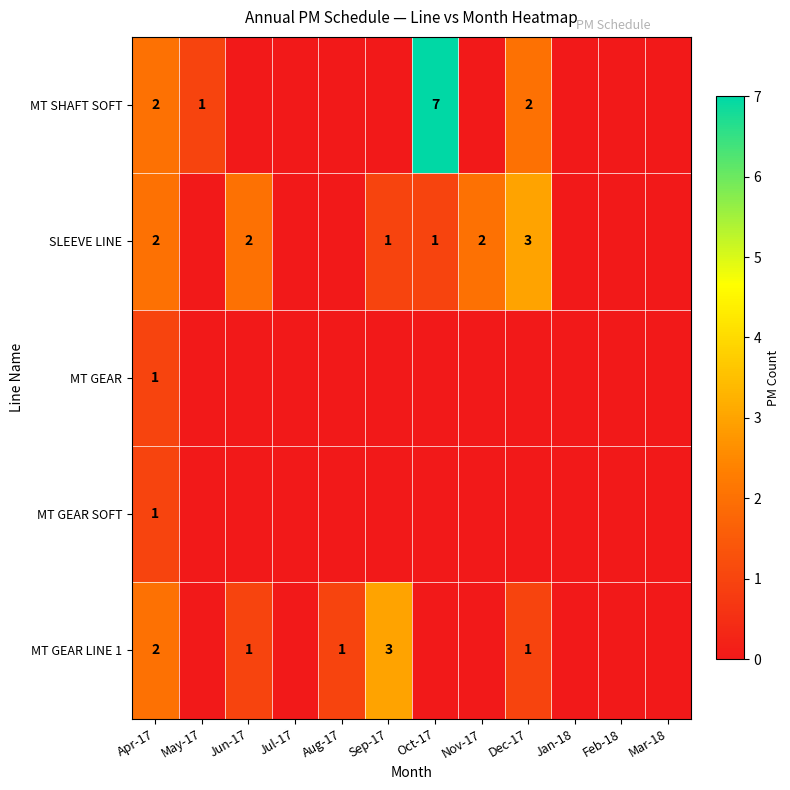

The SLEEVE LINE series shows 4 at Nov-17. True or false?

False